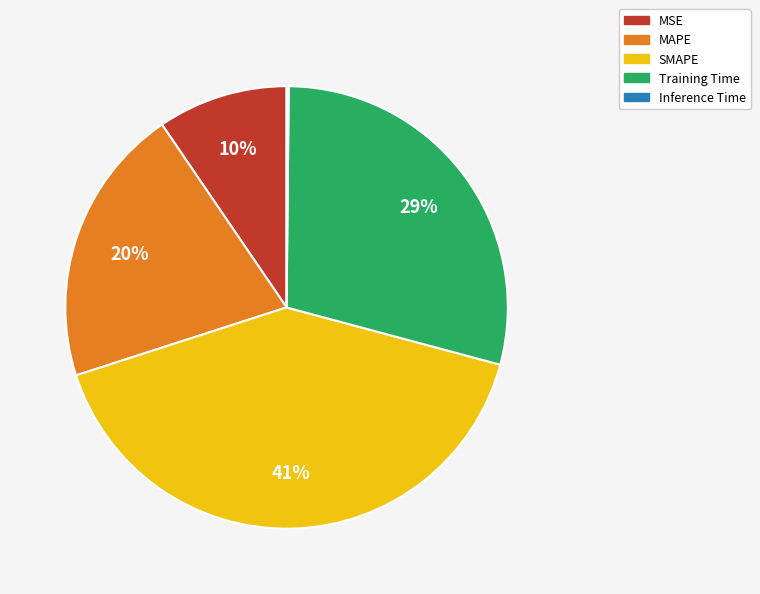

Does any single category account for the majority?

No